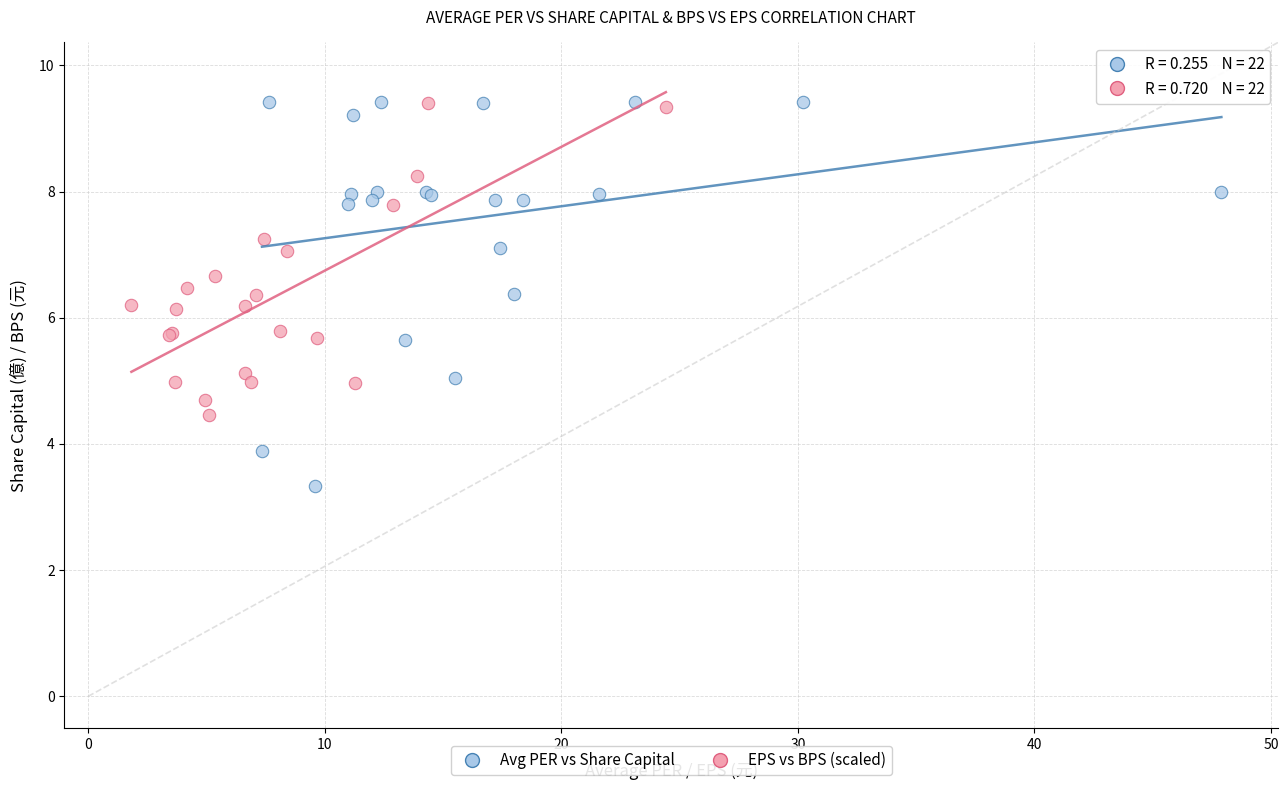

Which series has the largest Y range (max minus min)?

Avg PER vs Share Capital